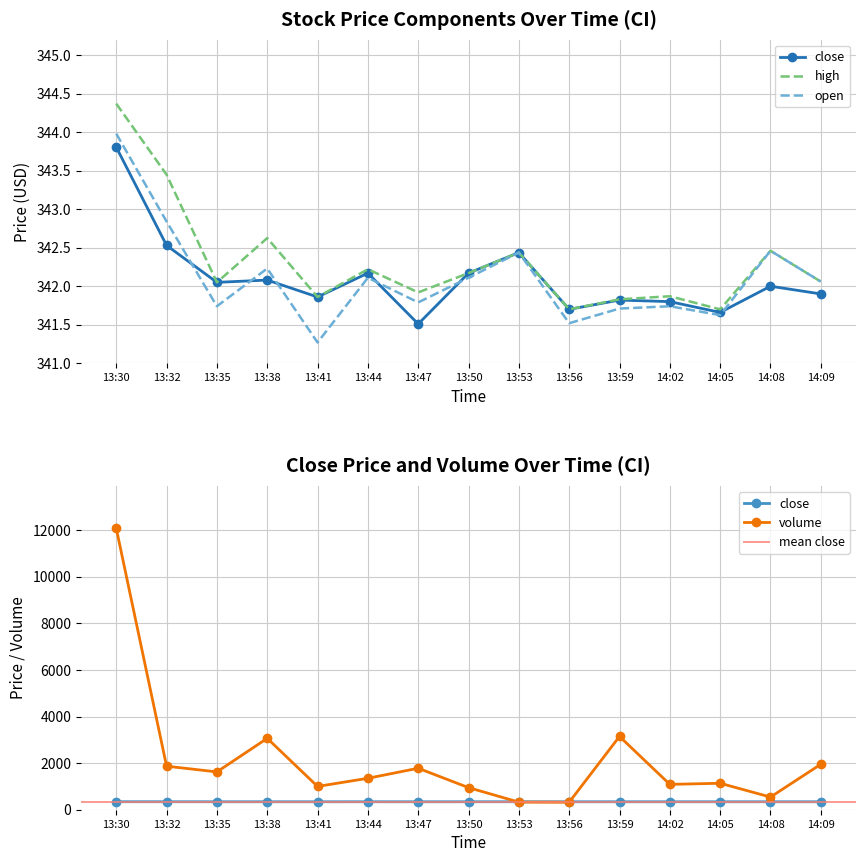

Reading left to right, what are all the values shown in this chart?

close: 13:30=343.8	13:32=342.5	13:35=342.1	13:38=342.1	13:41=341.9	13:44=342.2	13:47=341.5	13:50=342.2	13:53=342.4	13:56=341.7	13:59=341.8	14:02=341.8	14:05=341.7	14:08=342.0	14:09=341.9
high: 13:30=344.4	13:32=343.4	13:35=342.1	13:38=342.6	13:41=341.9	13:44=342.2	13:47=341.9	13:50=342.2	13:53=342.4	13:56=341.7	13:59=341.8	14:02=341.9	14:05=341.7	14:08=342.5	14:09=342.1
open: 13:30=344.0	13:32=342.8	13:35=341.7	13:38=342.2	13:41=341.3	13:44=342.1	13:47=341.8	13:50=342.1	13:53=342.4	13:56=341.5	13:59=341.7	14:02=341.7	14:05=341.6	14:08=342.5	14:09=342.1